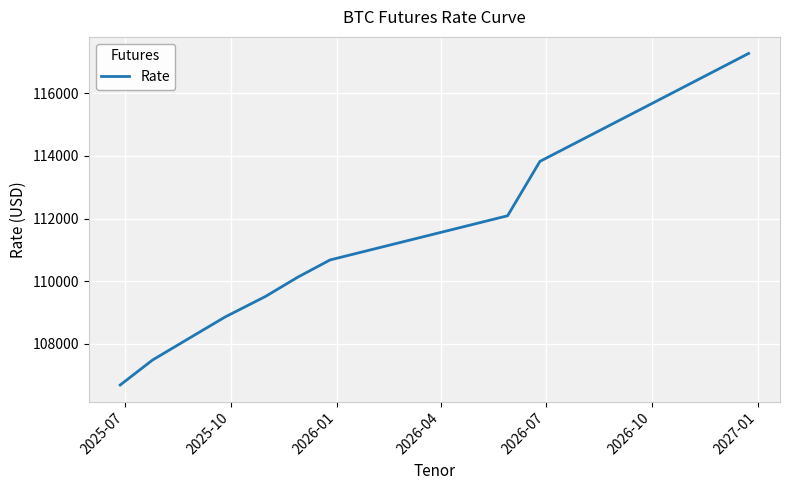

What is the greatest value displayed?

117270.0